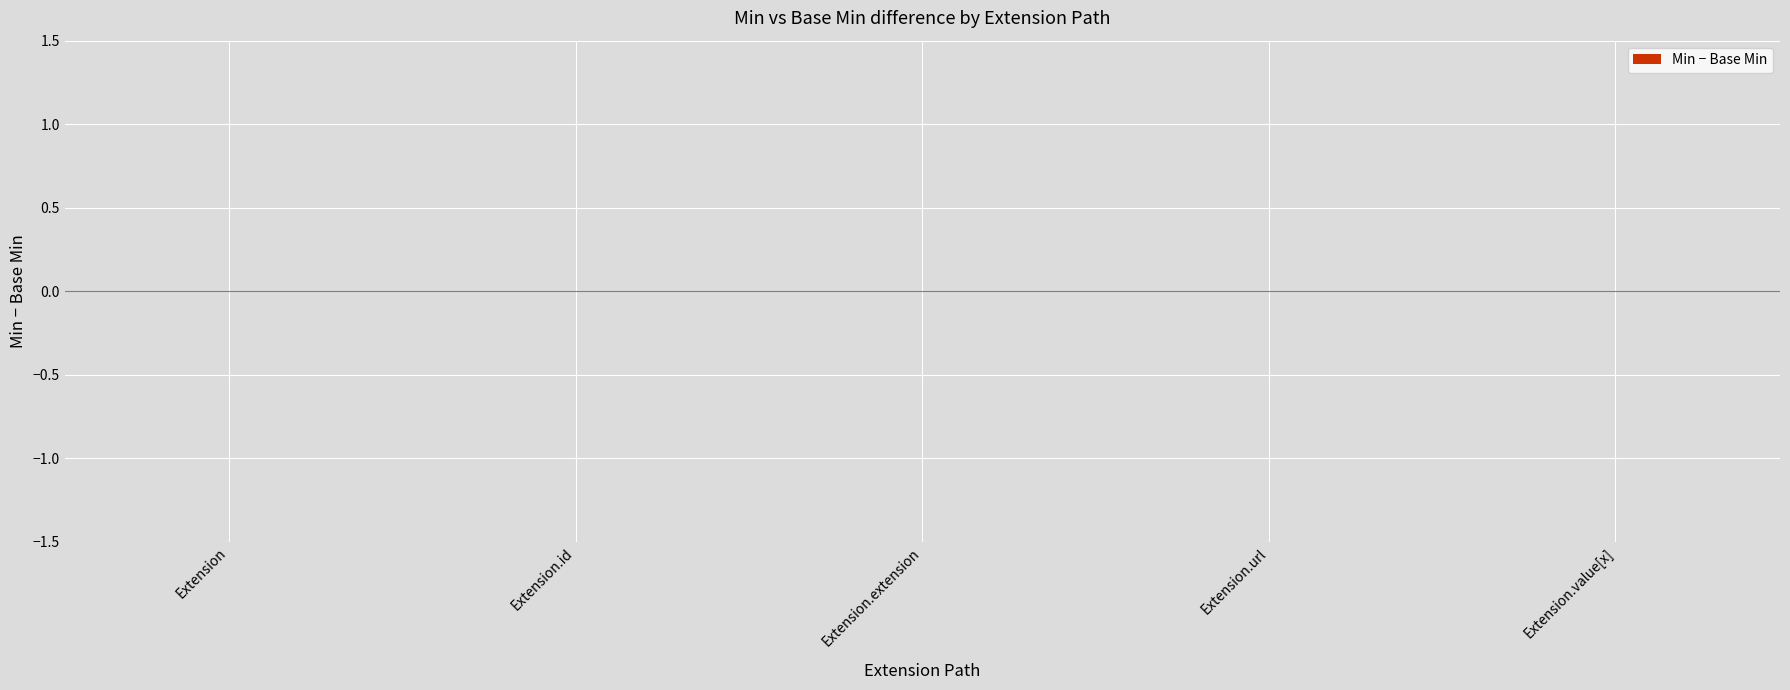

The Min series shows 0 at Extension.extension. True or false?

True